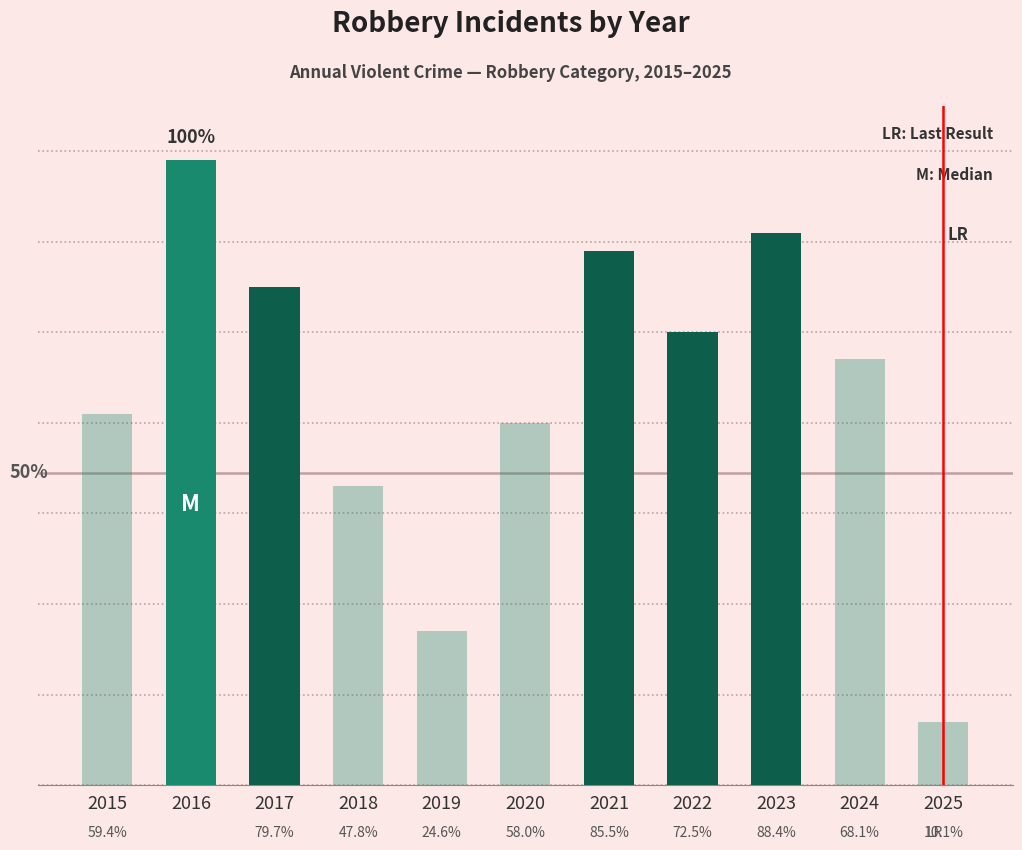

Does the chart contain any negative values?

No